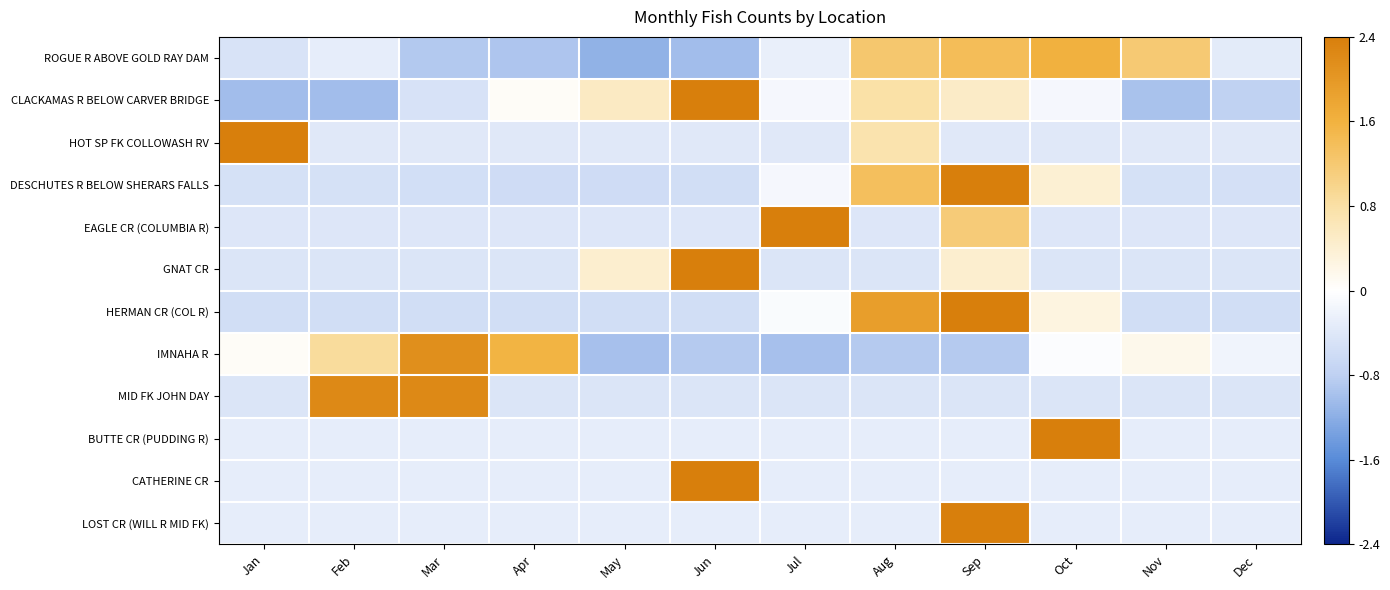

List the series in order of their peak value, highest first.

BUTTE CR (PUDDING R), CATHERINE CR, LOST CR (WILL R MID FK), HOT SP FK COLLOWASH RV, GNAT CR, EAGLE CR (COLUMBIA R), DESCHUTES R BELOW SHERARS FALLS, CLACKAMAS R BELOW CARVER BRIDGE, HERMAN CR (COL R), MID FK JOHN DAY, IMNAHA R, ROGUE R ABOVE GOLD RAY DAM